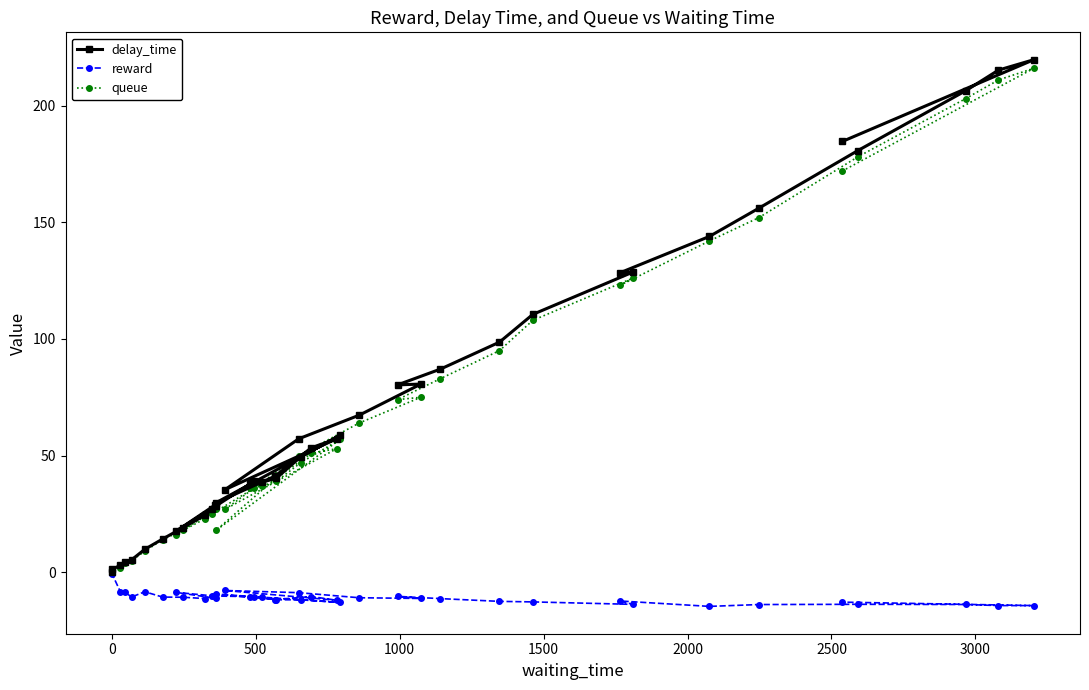

What is the value of the delay_time point at the 14th from the left?

29.8